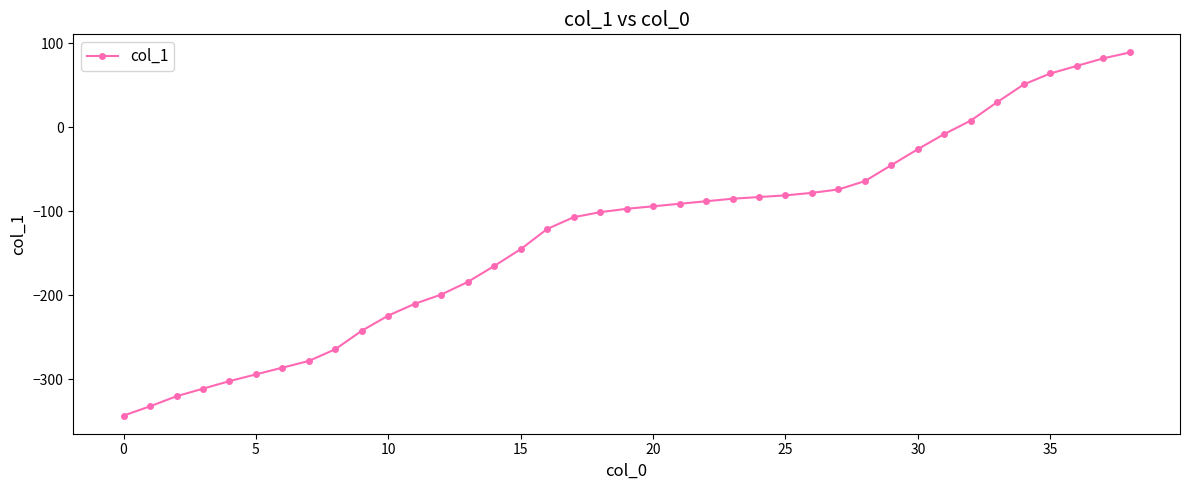

What is the smallest value displayed?

-343